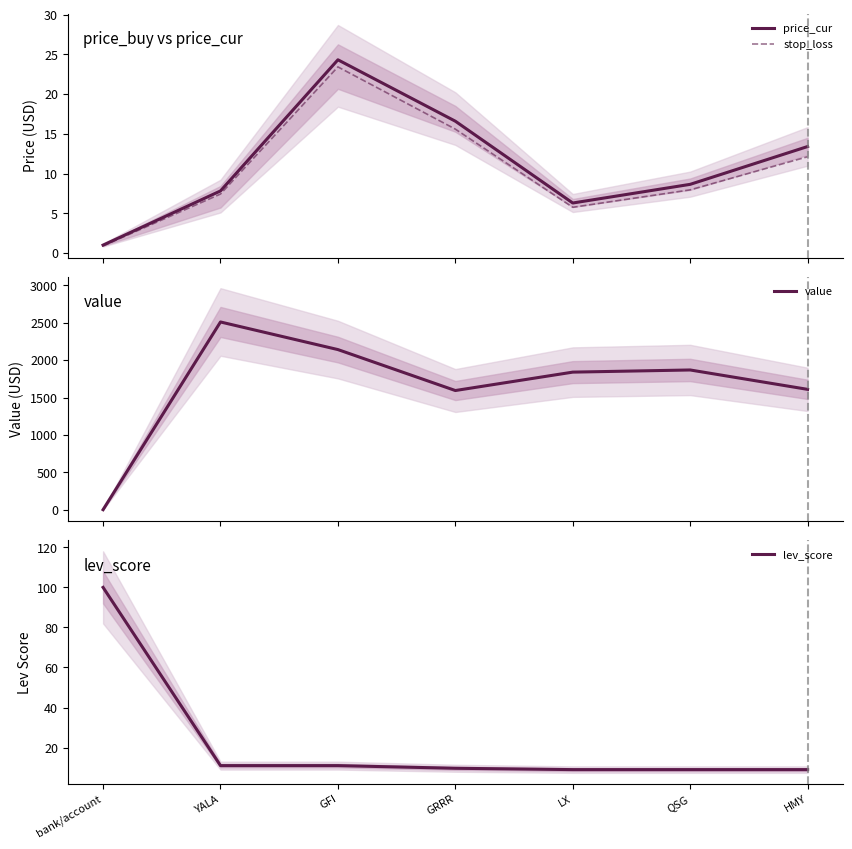

What is the sum of all price_cur values?

78.1